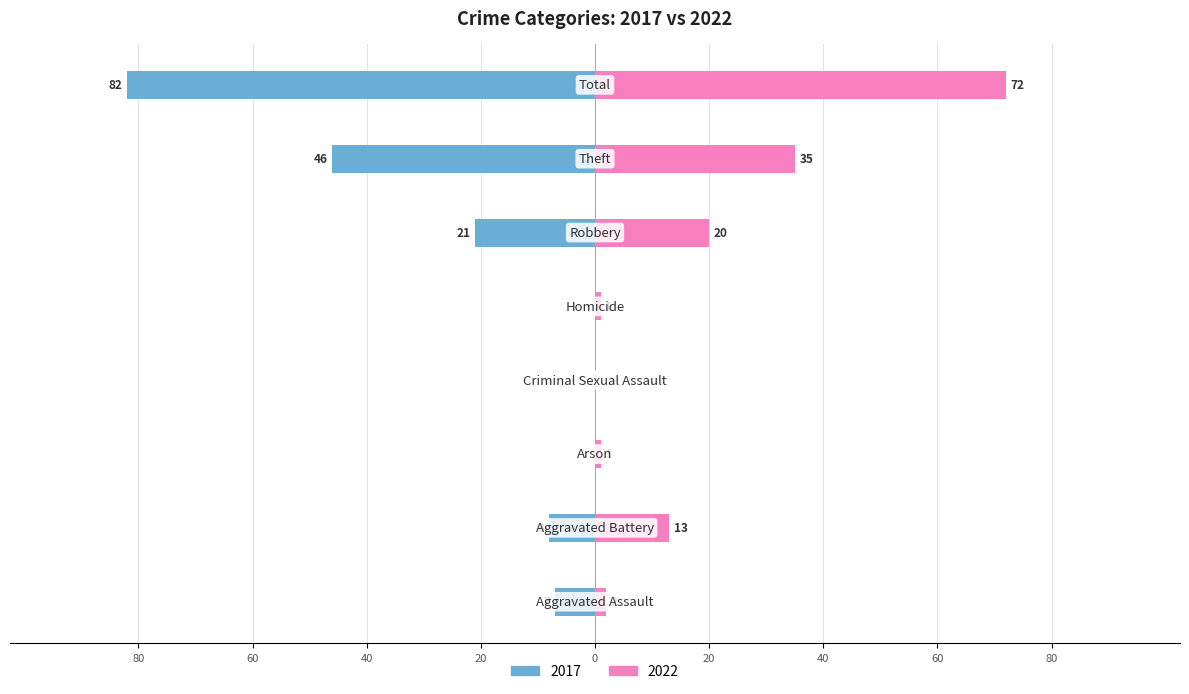

Count the number of categories in the chart.

8